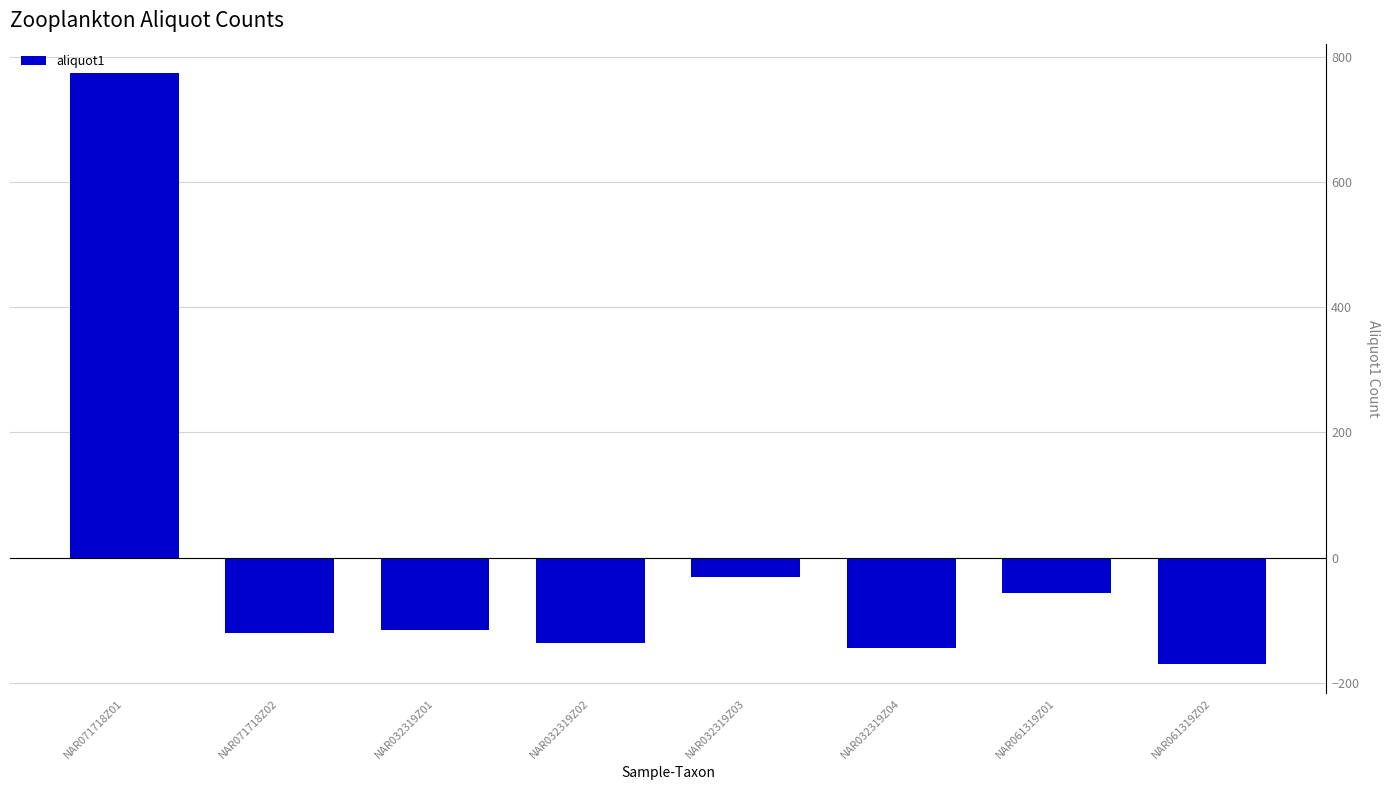

How many data points are above -115?

3